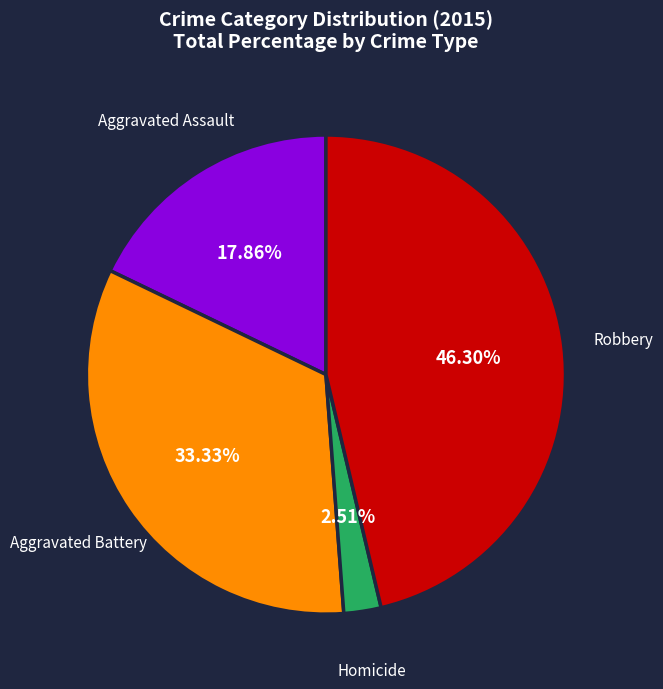

Is there a majority slice in this chart?

No